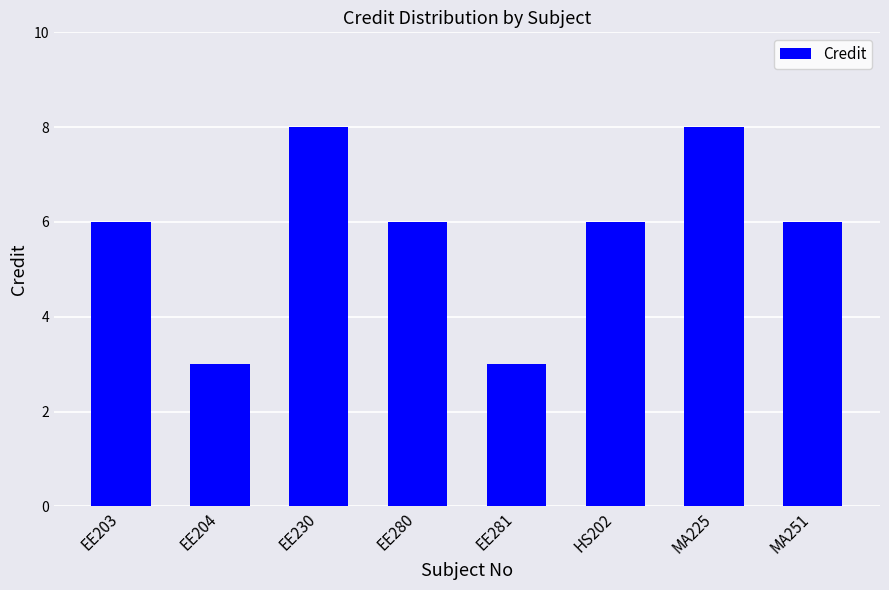

What is the greatest value displayed?

8